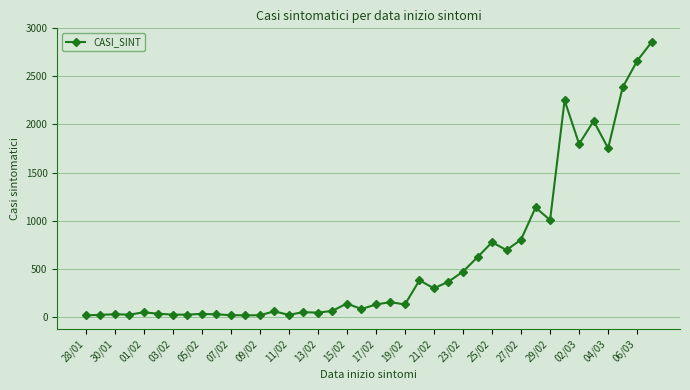

What is the average value?

585